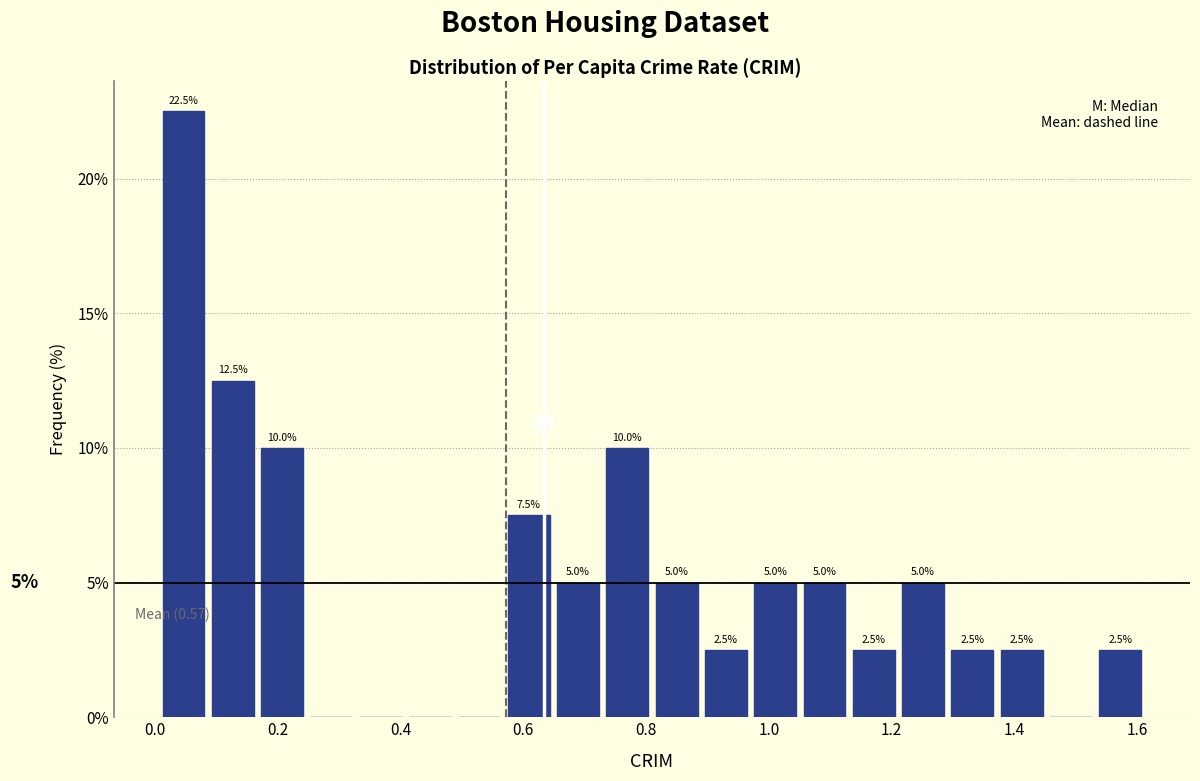

Which range on the x-axis has the tallest bar?

0.00 to 0.08